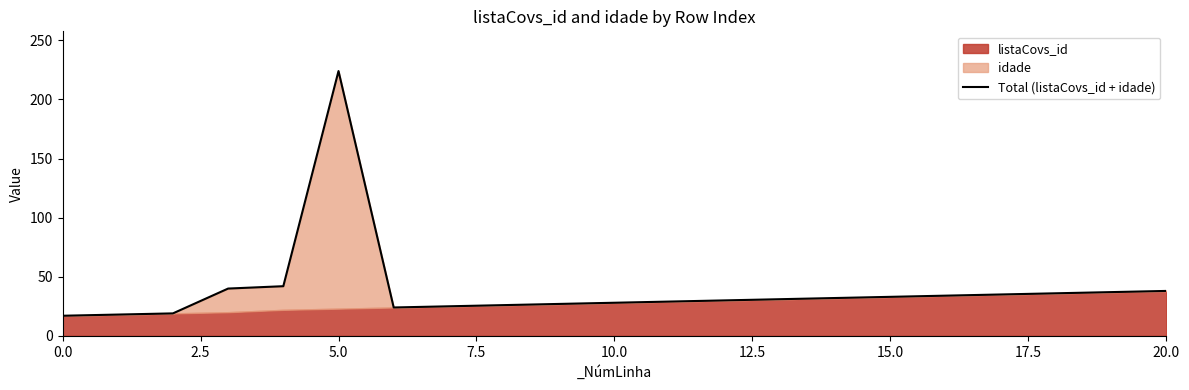

The chart shows a value of 19 at 10.0. True or false?

False